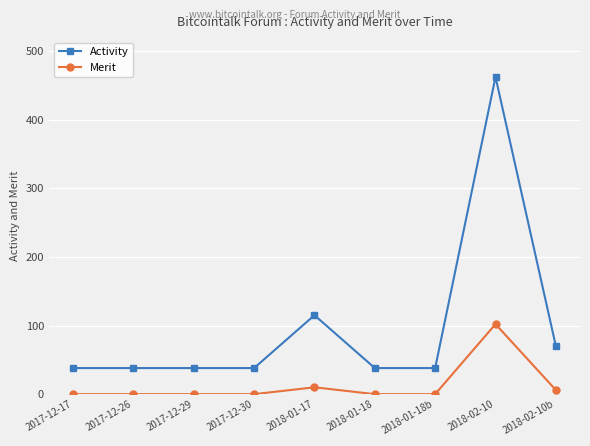

In Merit, how many points are higher than both neighbors (excluding endpoints)?

2